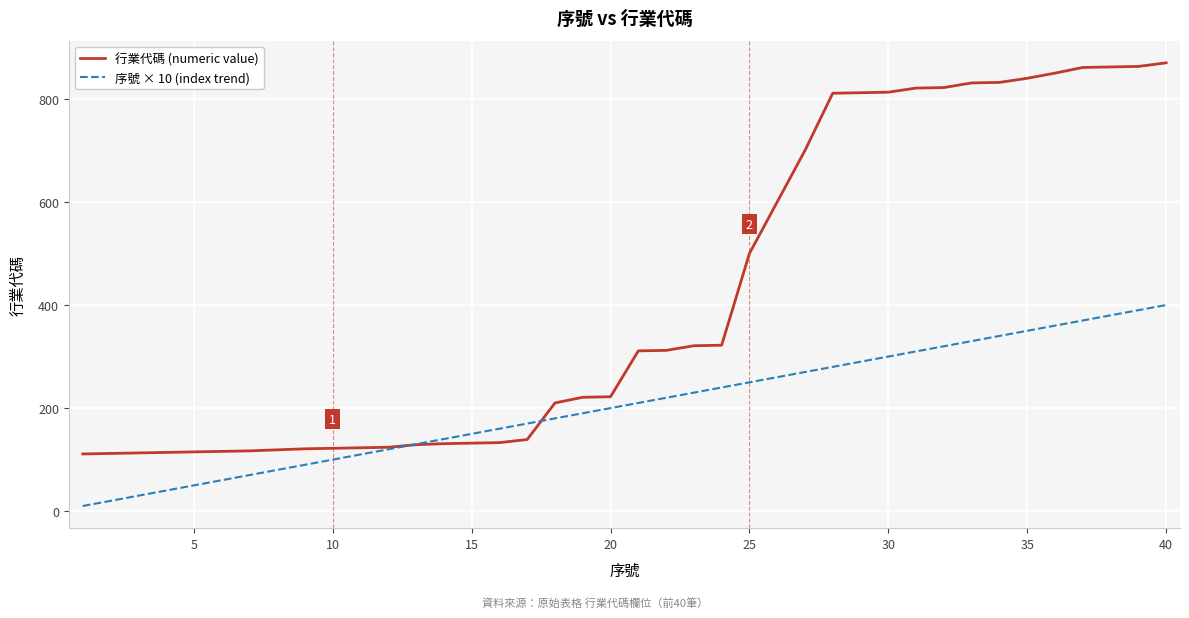

Which series has the widest spread of values?

行業代碼 (numeric value)